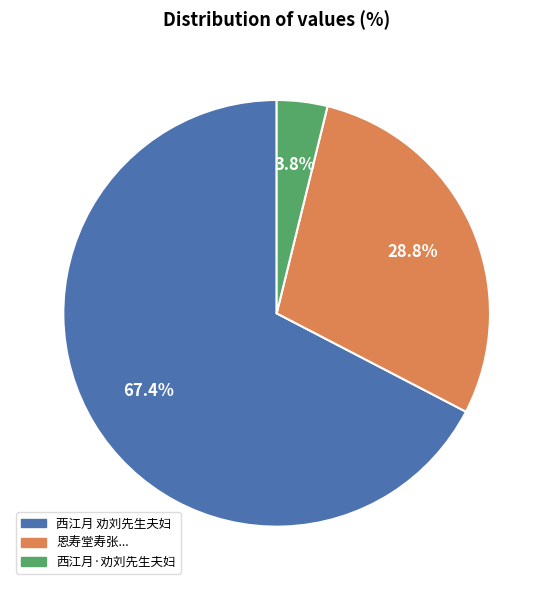

Does any single category account for the majority?

Yes